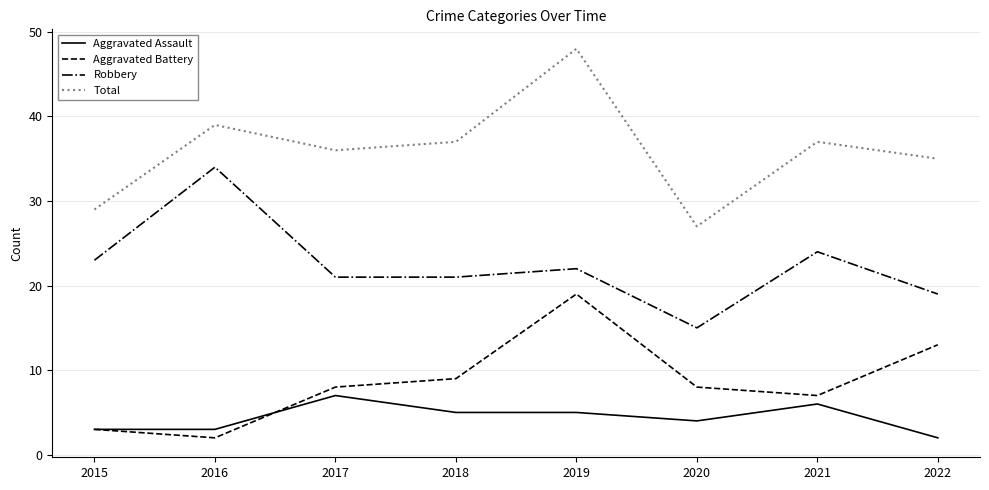

True or false: Aggravated Assault has a value of 3 at 2015.

True